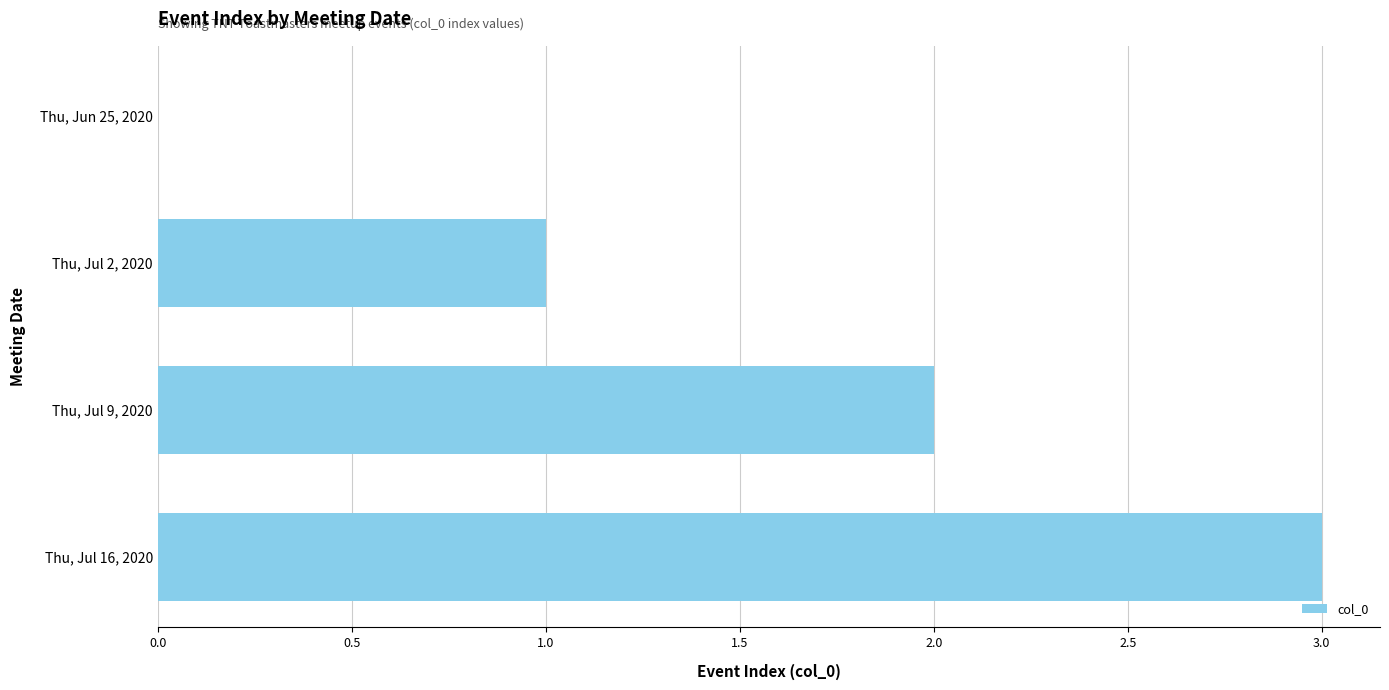

What is the approximate value at Thu, Jul 16, 2020?

3